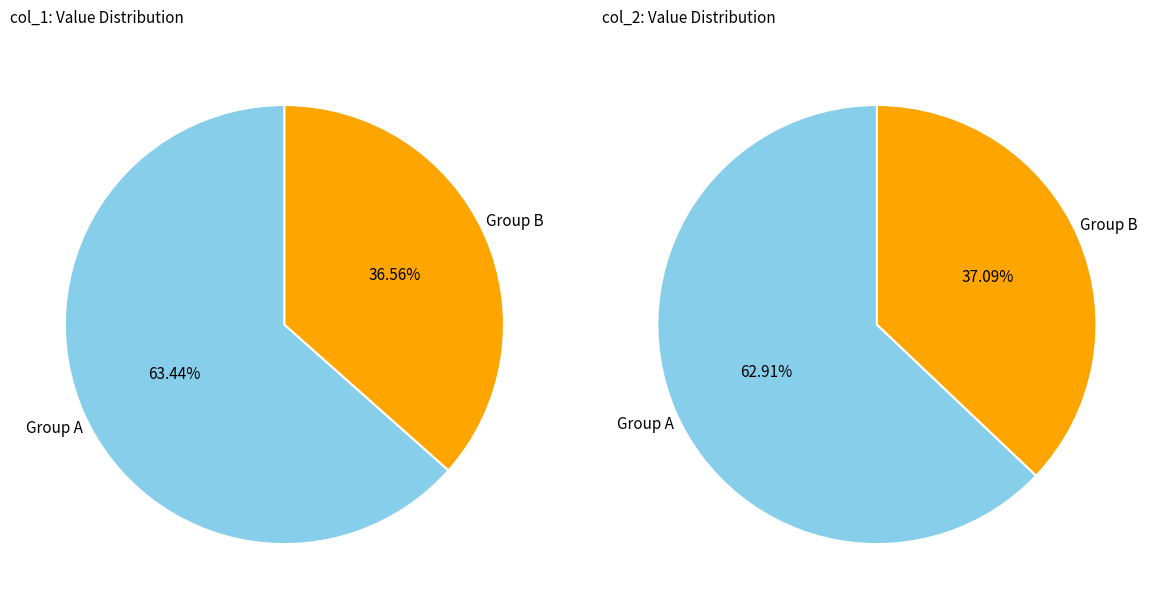

At 100, list the series in order from smallest to largest.

col_2, col_1